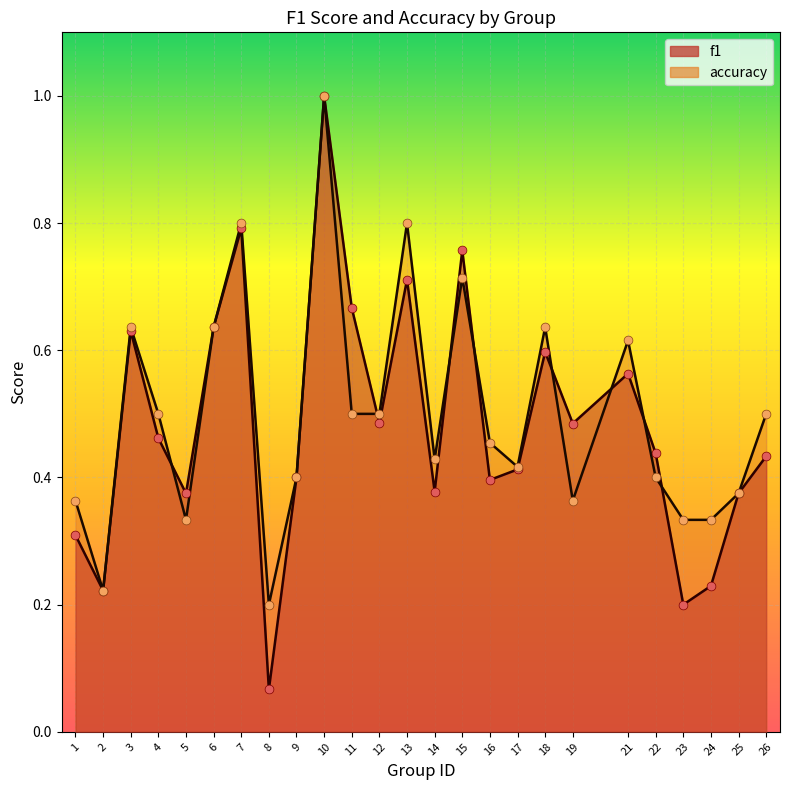

What are all the series names shown in the legend?

f1, accuracy